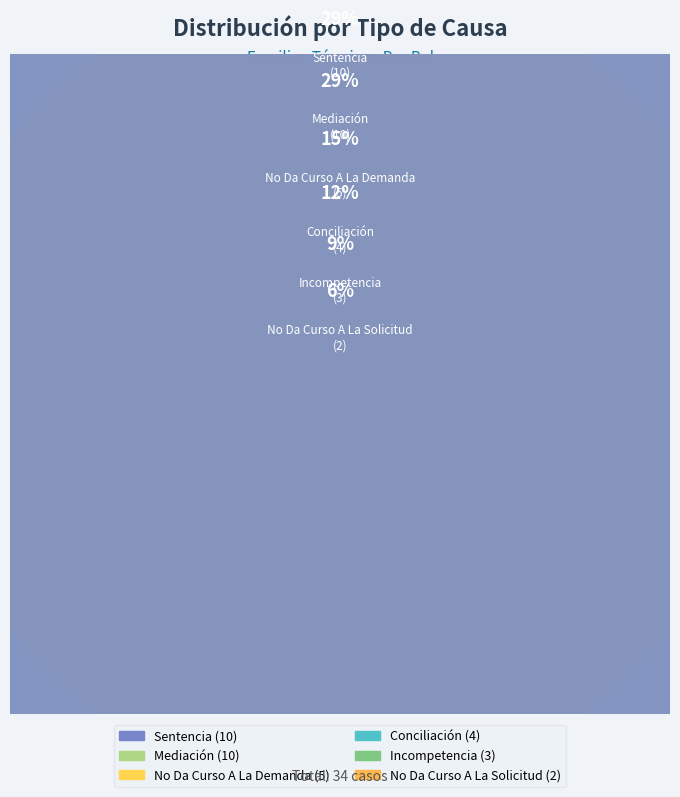

Approximately how many times larger is the value at No Da Curso A La Demanda compared to Mediación?

0.5